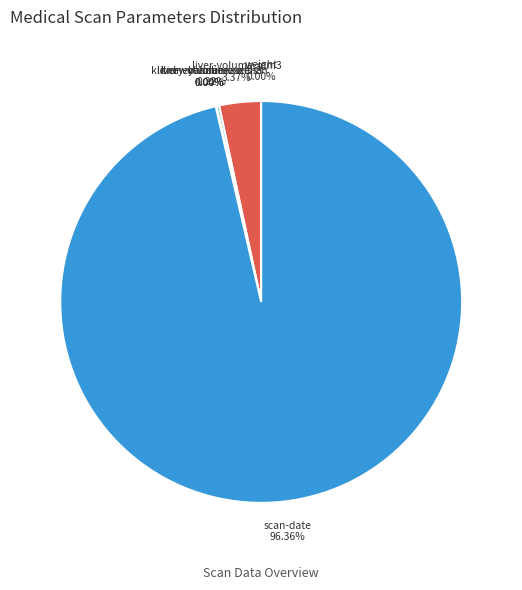

What portion of the pie excludes liver-volume-mm3?

96.6%